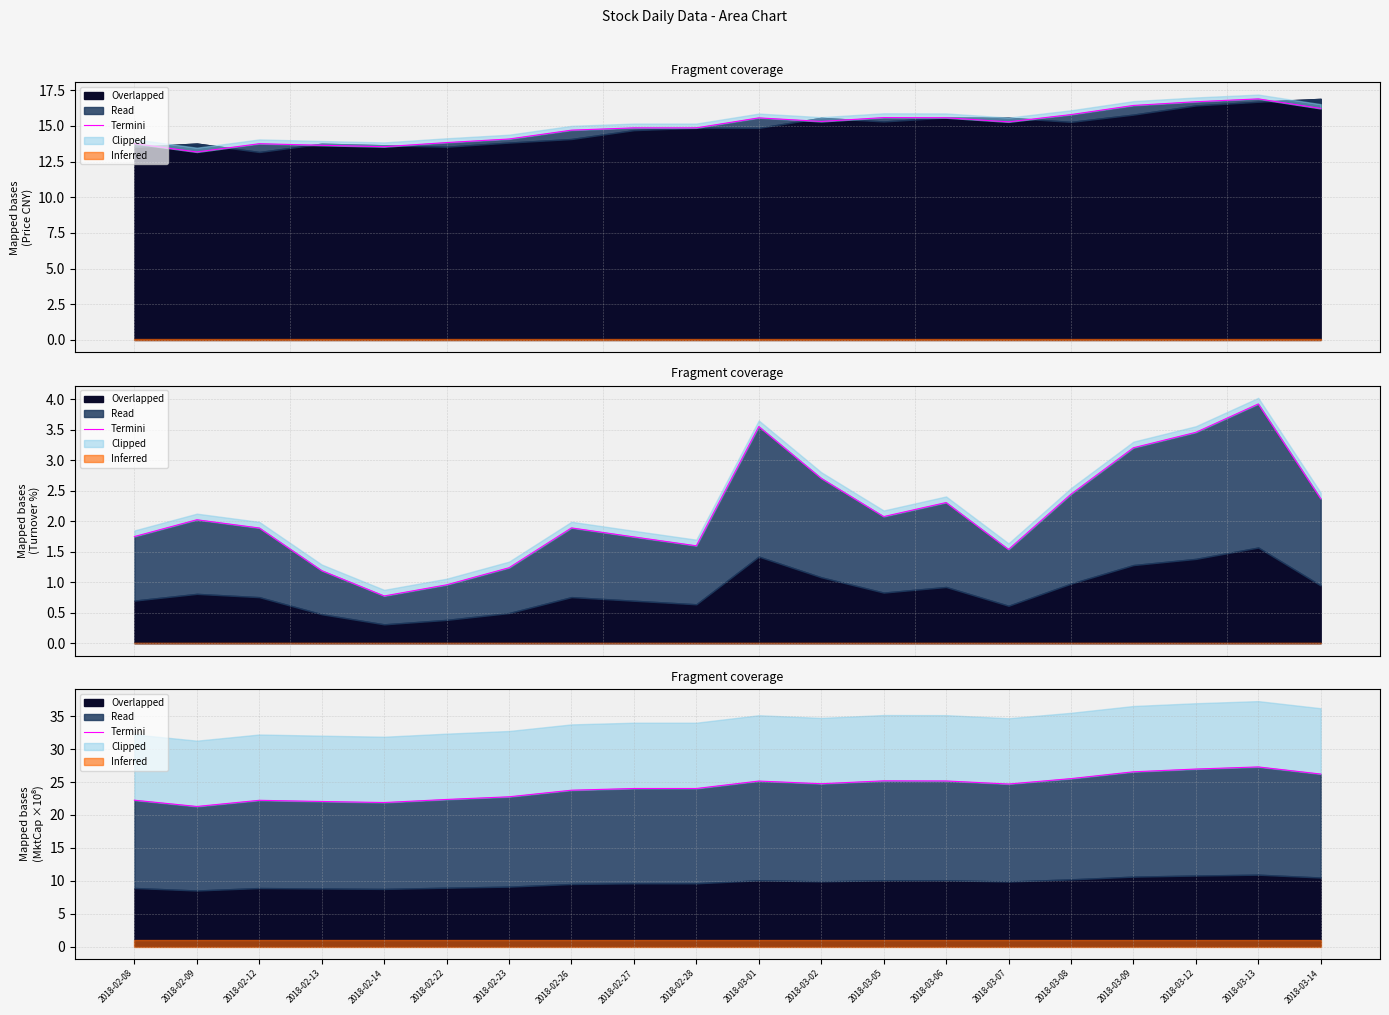

What is the difference between the maximum and minimum values?

6.0